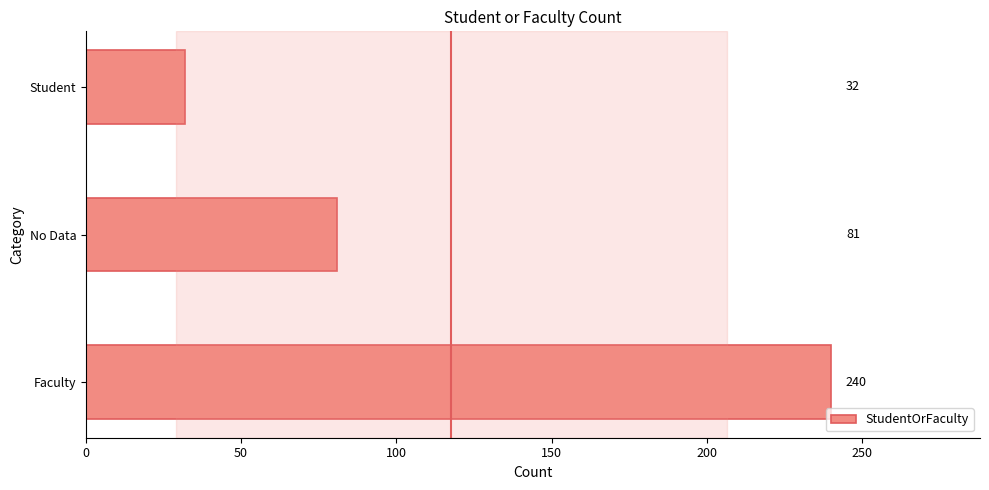

Count the values in the range 32 to 240.

3